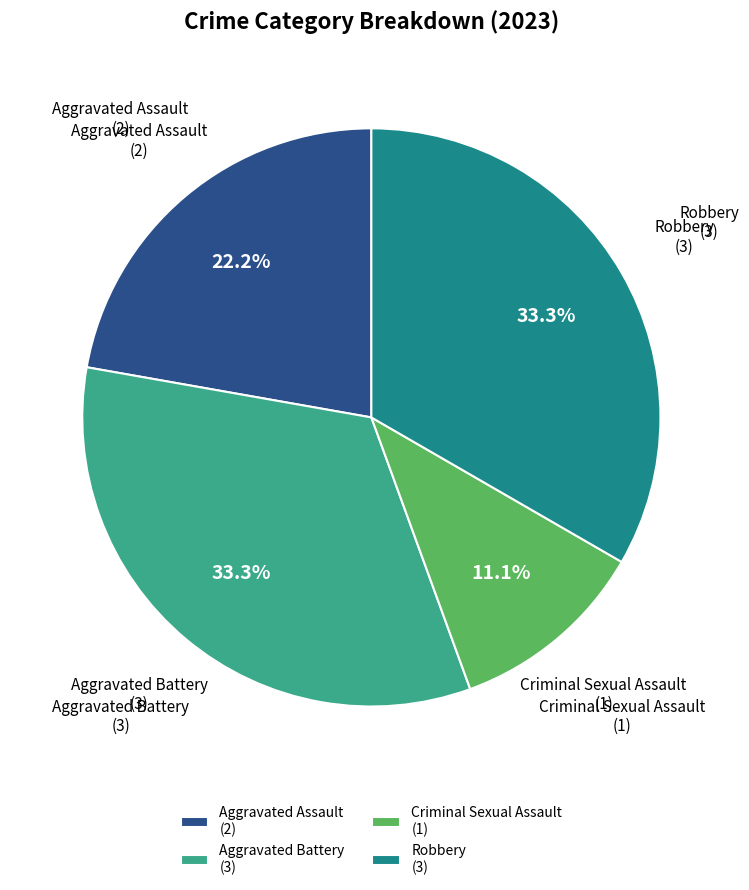

How many slices are in this pie chart?

4